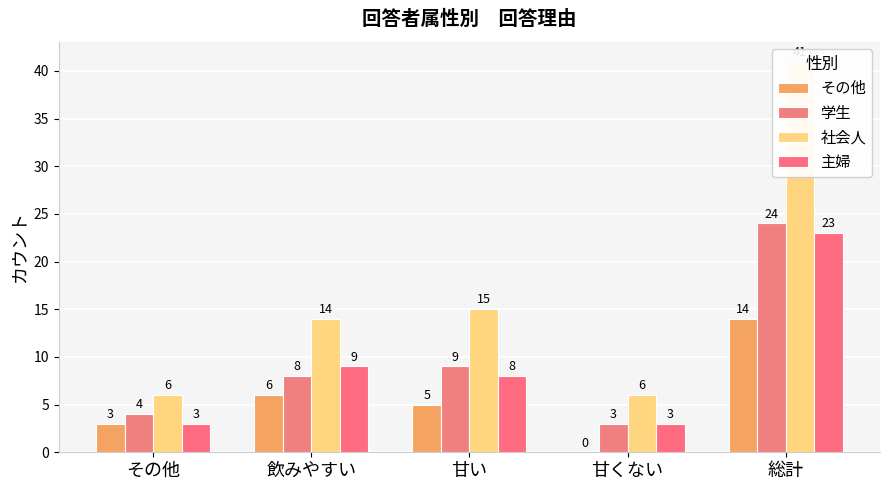

Reading left to right, extract all data points from this chart.

その他: 3	6	5	0	14
学生: 4	8	9	3	24
社会人: 6	14	15	6	41
主婦: 3	9	8	3	23